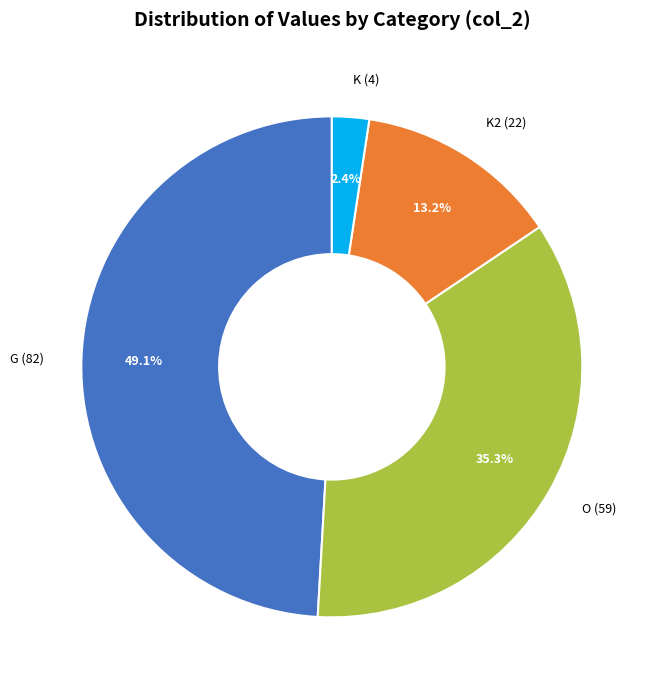

To the nearest percent, what is the difference between the largest and smallest slice percentages?

47%